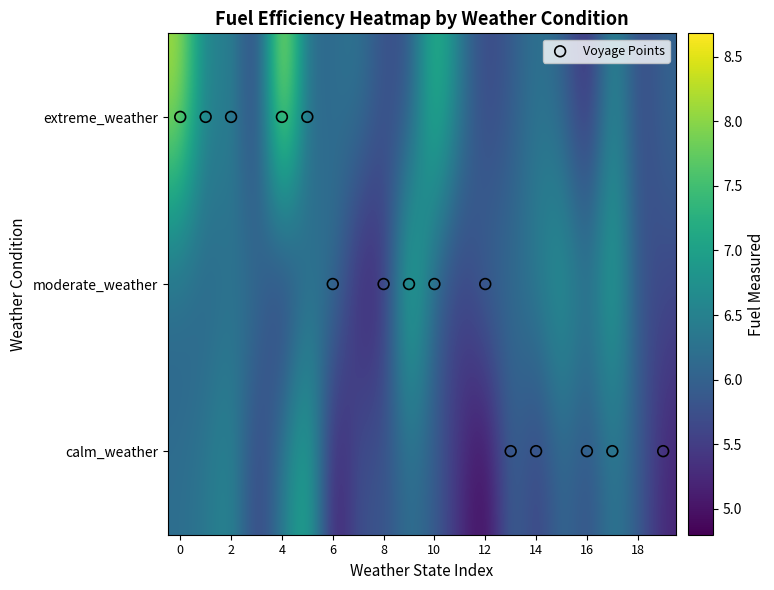

At how many categories does at least one series exceed 4?

20